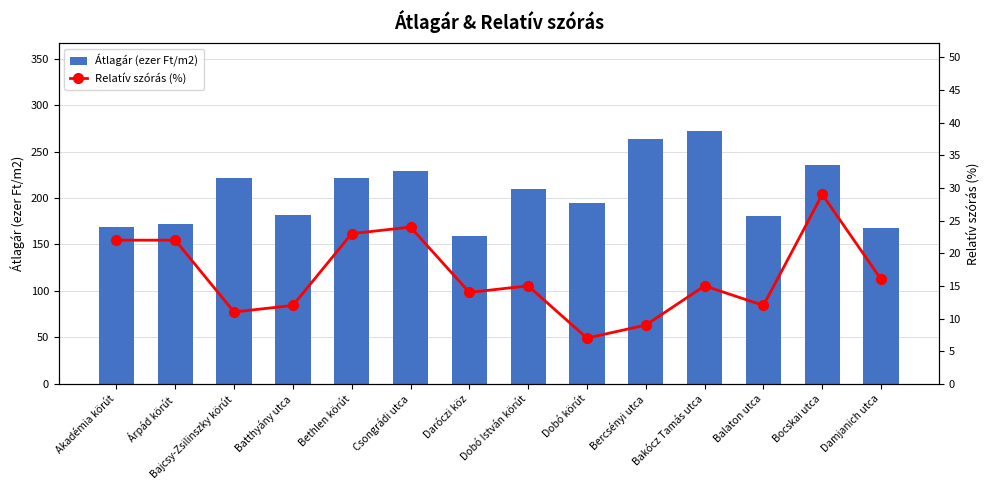

What is the difference between the second highest and minimum values in the Relatív szórás (%) series?

17.0